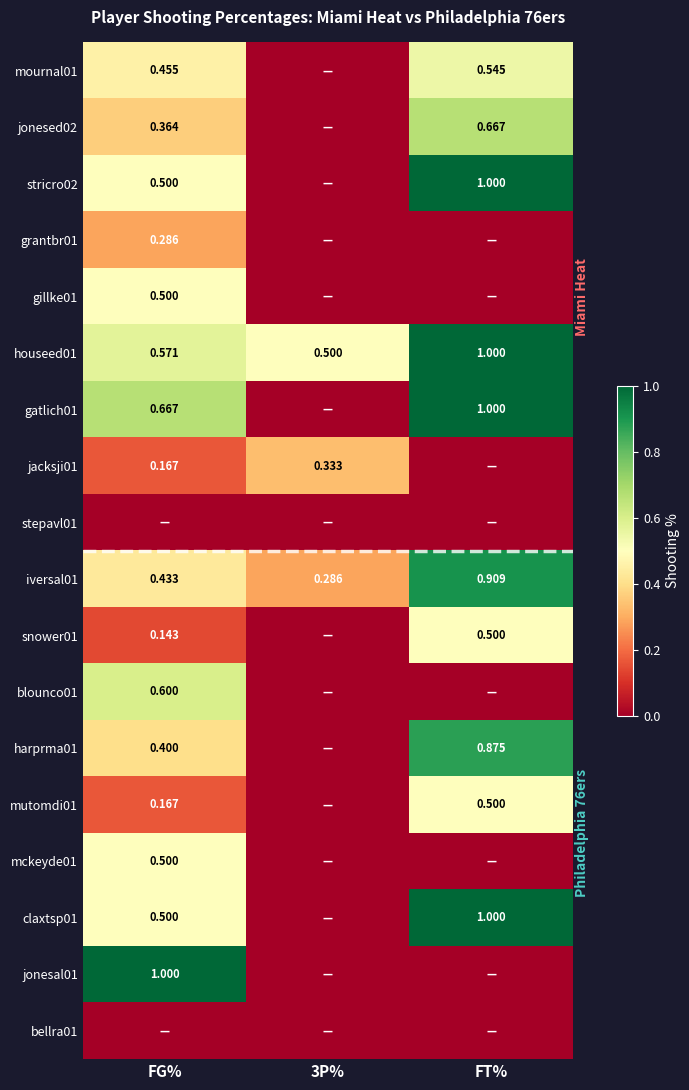

List the labels in order of stepavl01 value, largest first.

FG%, 3P%, FT%